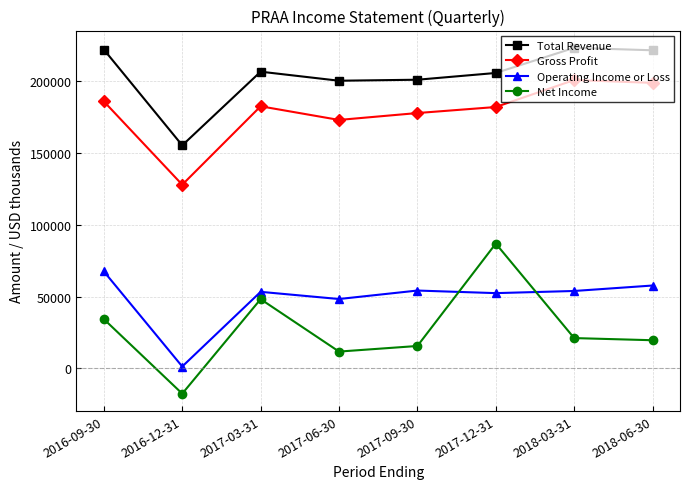

What is the label of the 8th point from the right?

2016-09-30